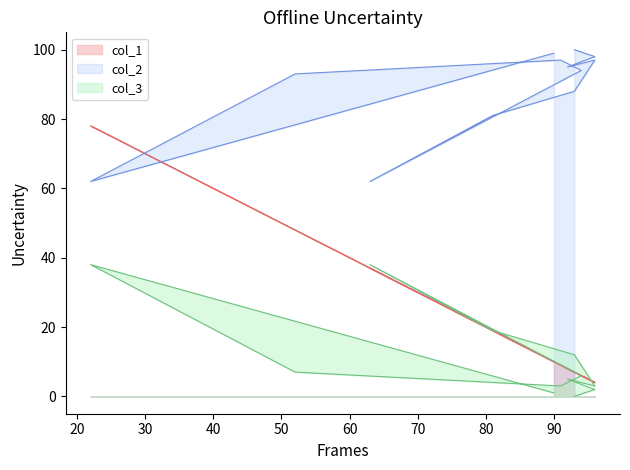

List the labels in order of col_2 value, smallest first.

63, 22, 81, 93, 52, 94, 92, 96, 91, 96, 90, 93